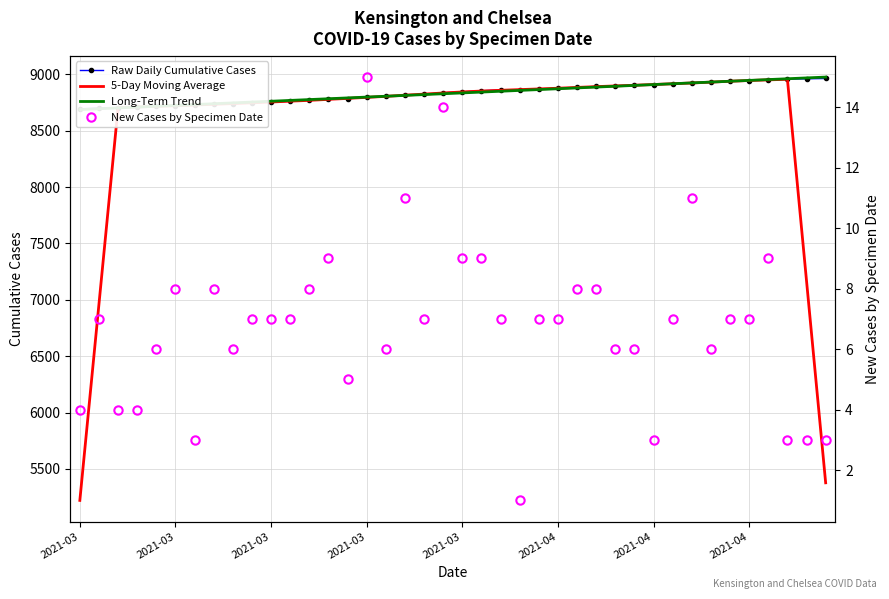

What is the label of the 22nd point from the left?

21